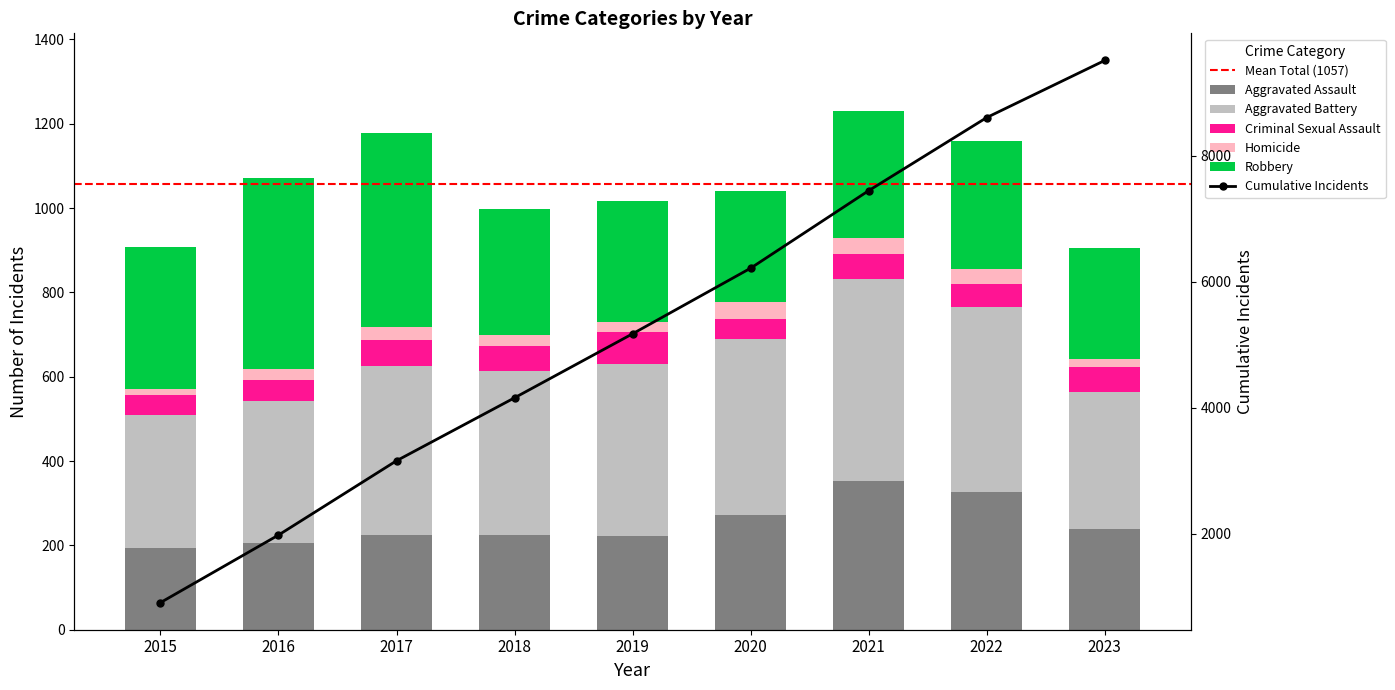

Which has a higher value, 2023 or 2019?

2023